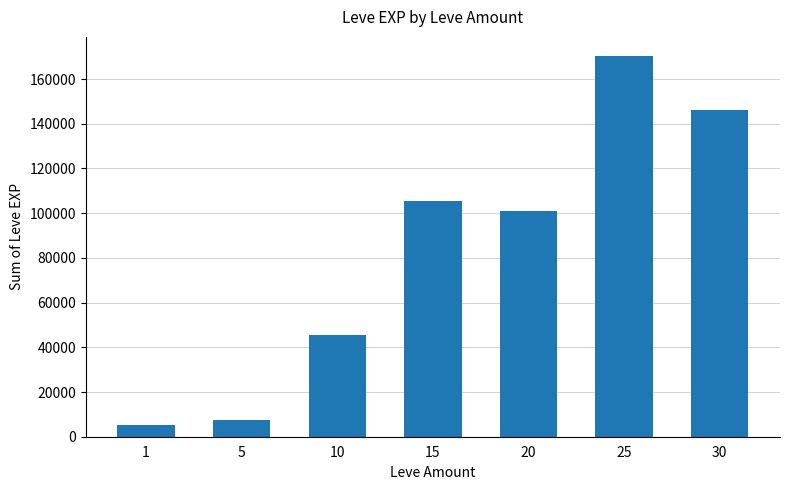

List the labels in order of value, largest first.

25, 30, 15, 20, 10, 5, 1